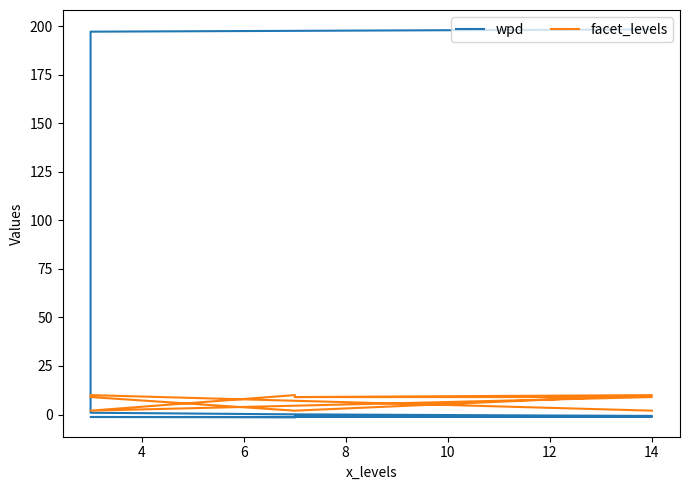

What is the label of the 3rd point from the left?

6